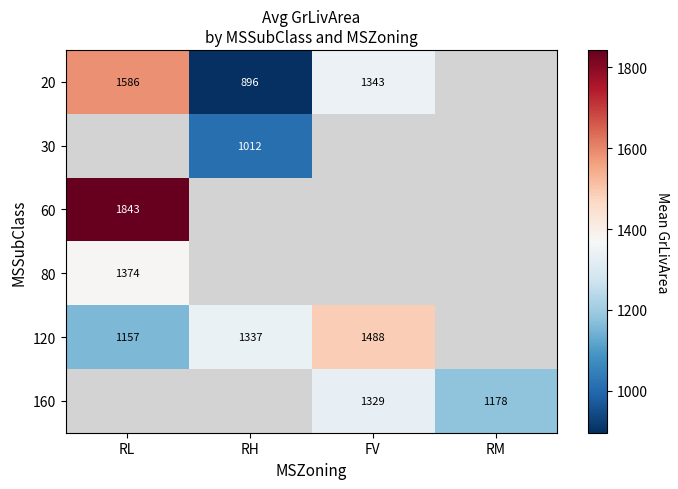

Is it true that 80 equals 1374 at RL?

True